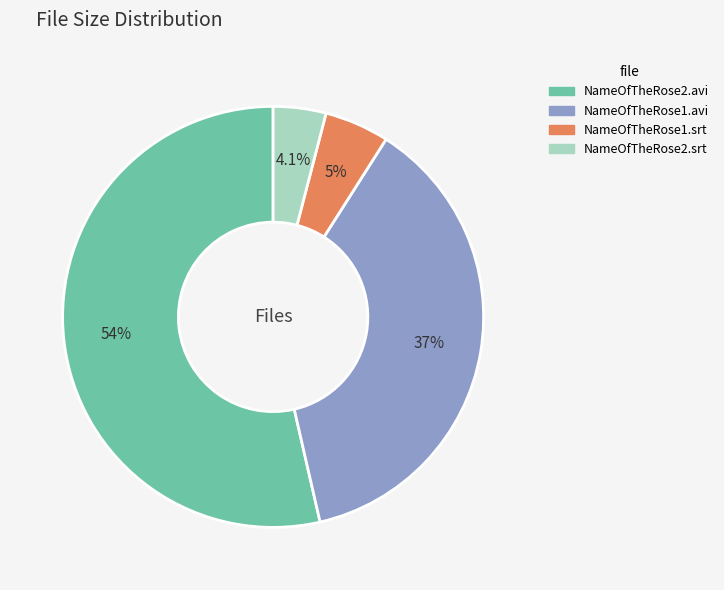

Which category has the smallest portion of the pie?

NameOfTheRose2.srt